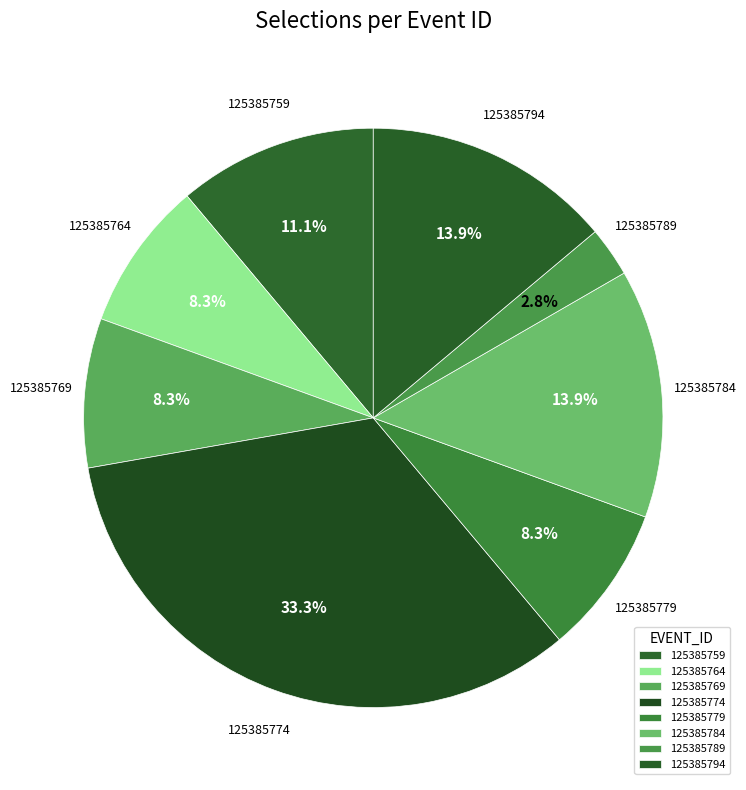

What percentage do 125385784 and 125385794 together represent?

27.8%